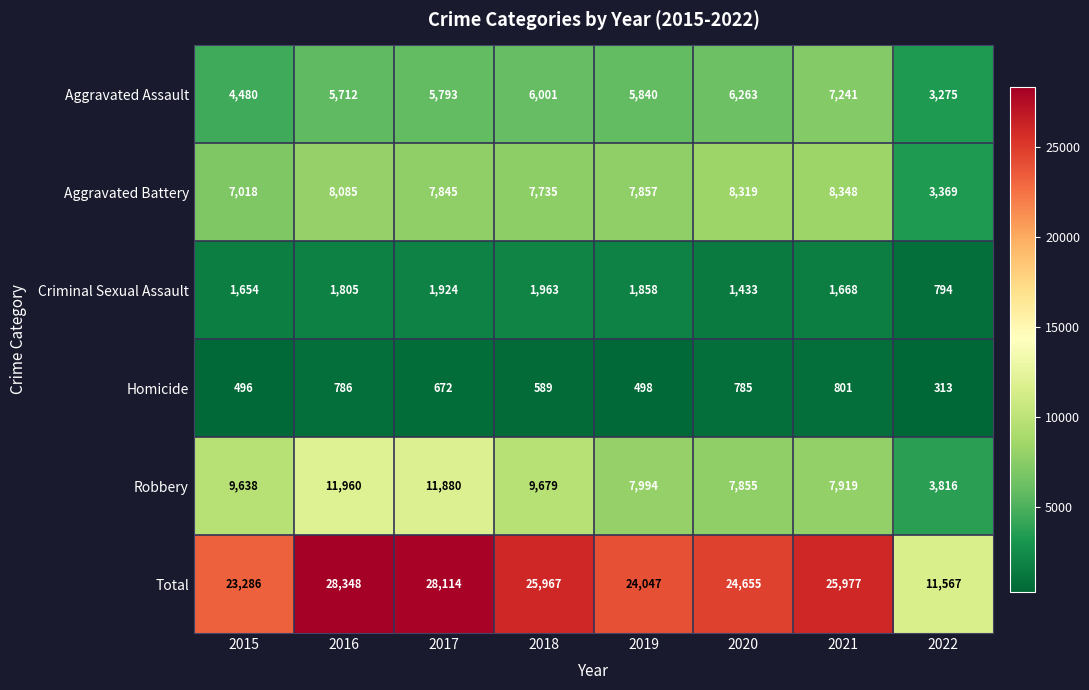

What is the minimum value for Criminal Sexual Assault?

794